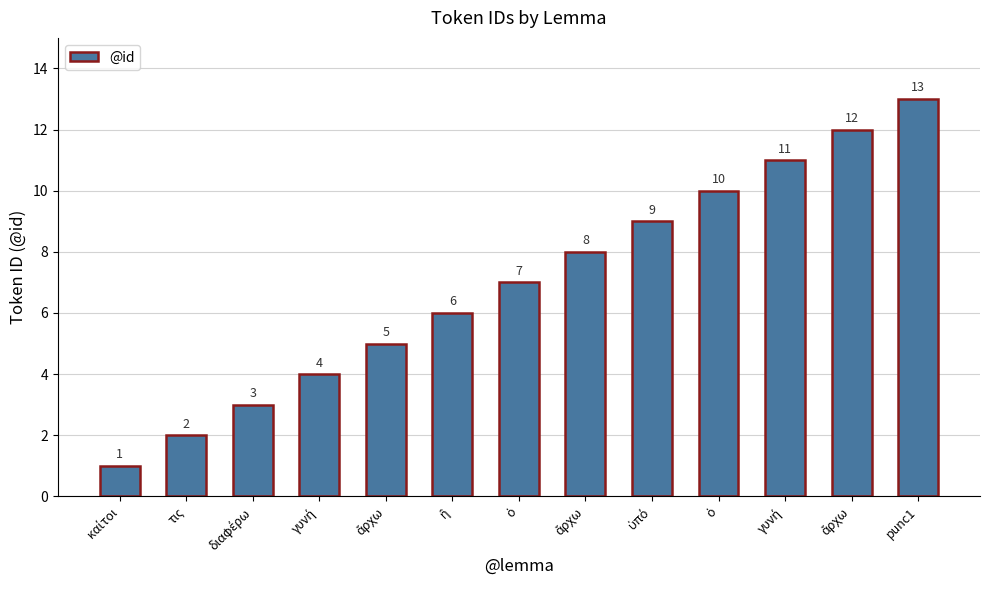

How many series are shown in this chart?

1